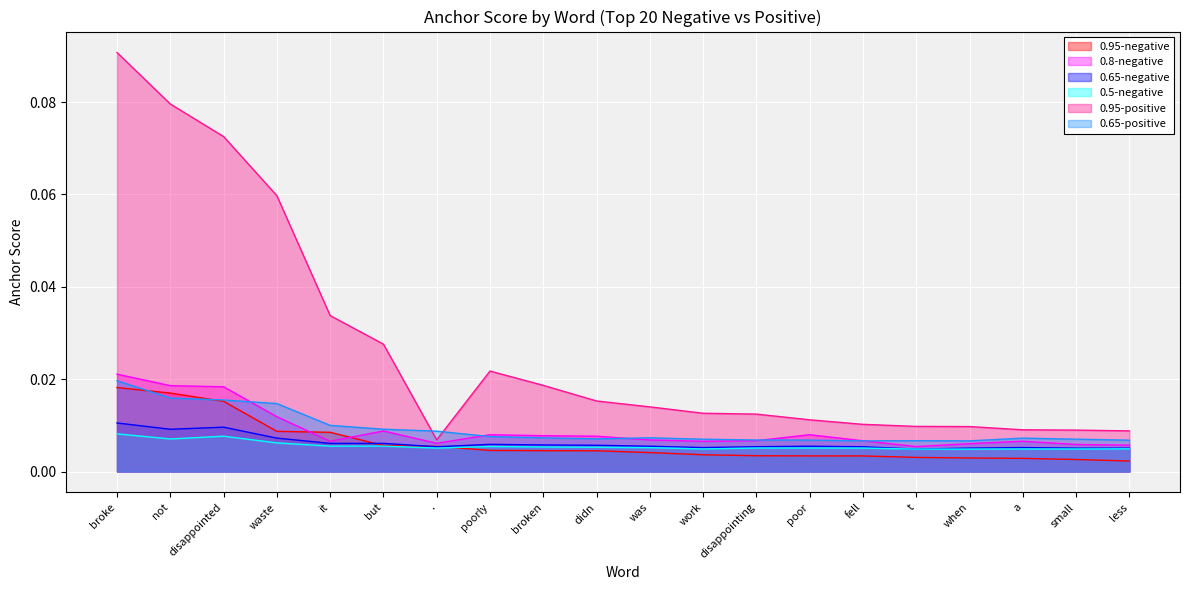

Between when and a, which series saw the biggest shift?

0.95-positive